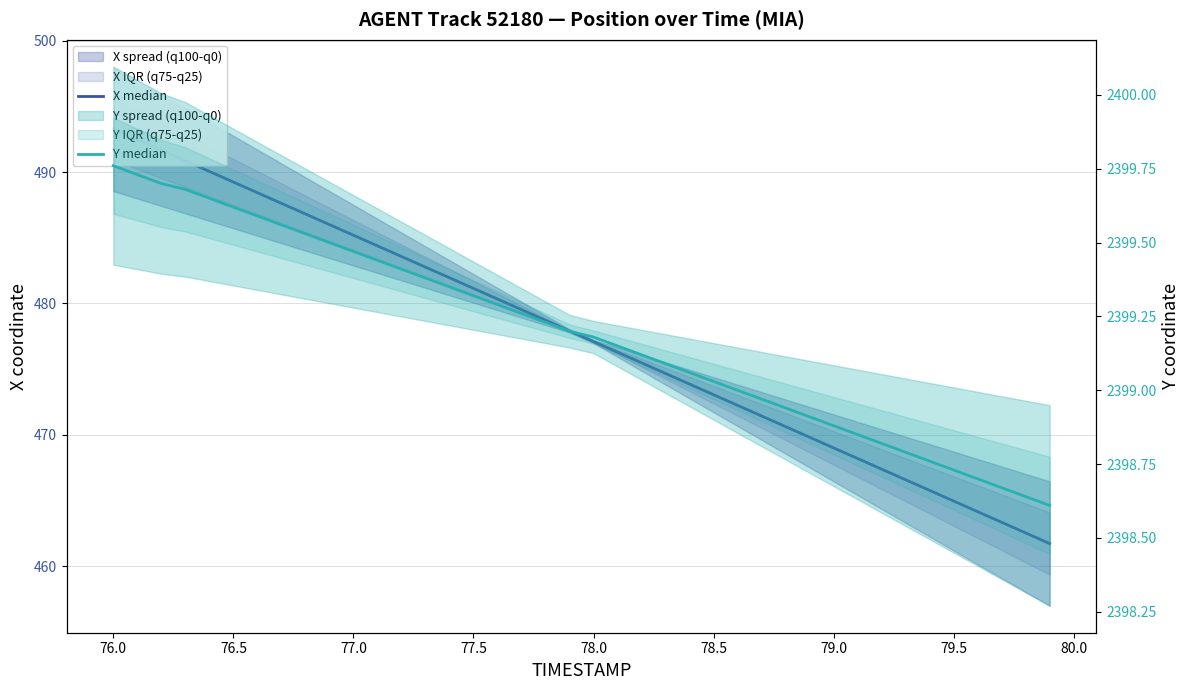

How many values in the Y median series are below 2399?

13